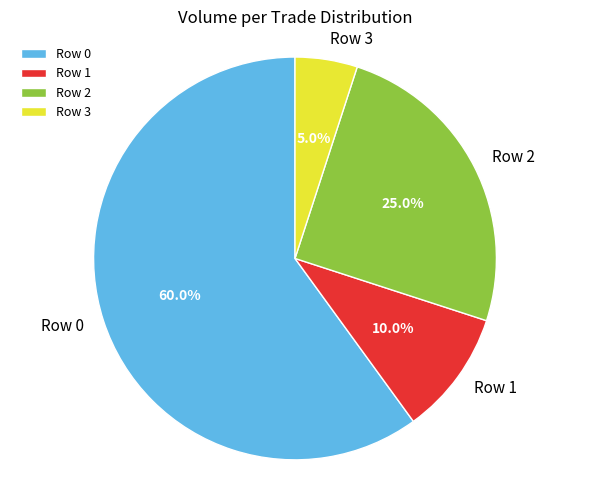

What percentage is the Row 1 slice, to the nearest percent?

10%